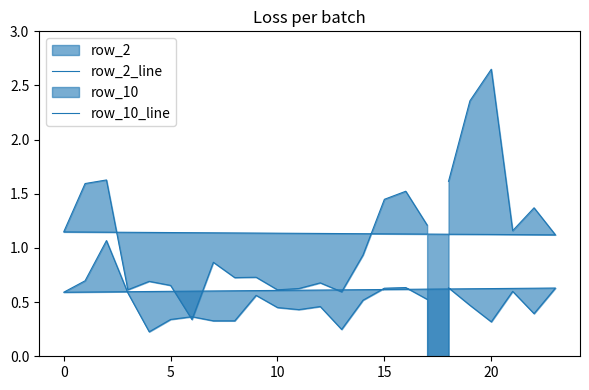

What is the average value of the row_10_line series?

1.1